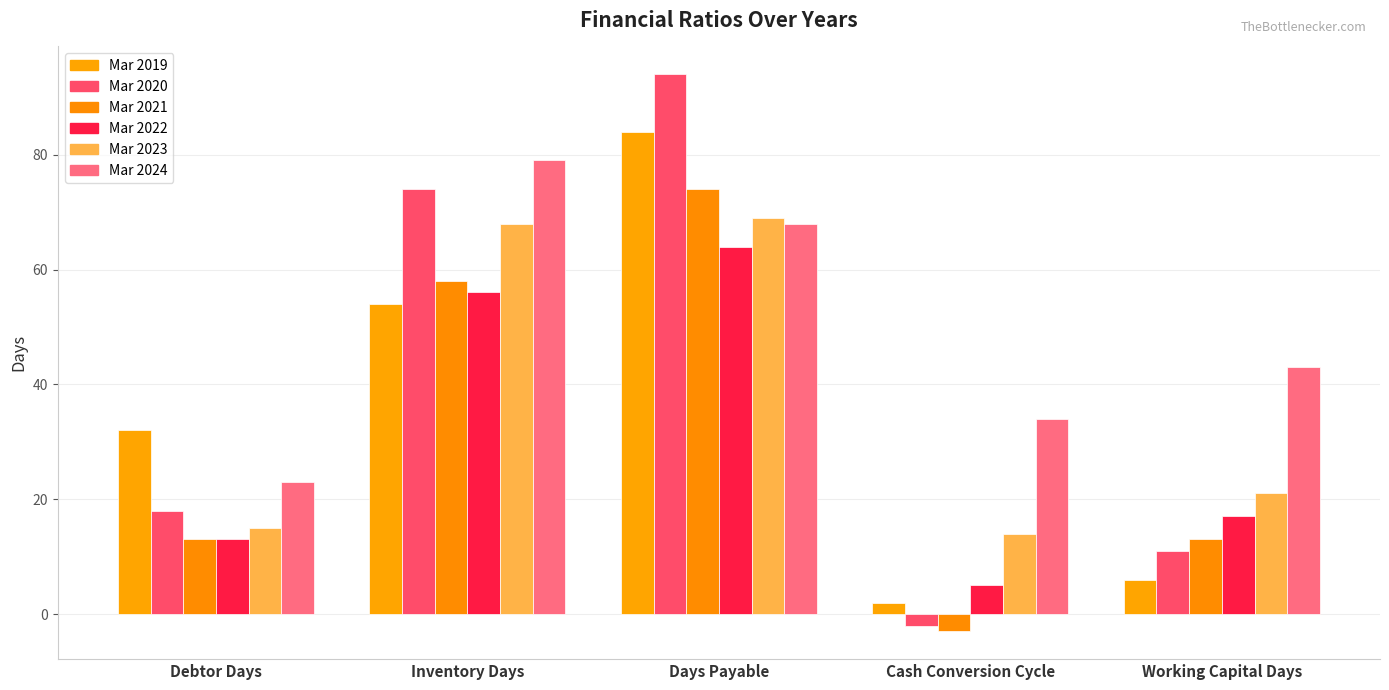

Reading left to right, extract all data points from this chart.

Mar 2019: Debtor Days=32	Inventory Days=54	Days Payable=84	Cash Conversion Cycle=2	Working Capital Days=6
Mar 2020: Debtor Days=18	Inventory Days=74	Days Payable=94	Cash Conversion Cycle=-2	Working Capital Days=11
Mar 2021: Debtor Days=13	Inventory Days=58	Days Payable=74	Cash Conversion Cycle=-3	Working Capital Days=13
Mar 2022: Debtor Days=13	Inventory Days=56	Days Payable=64	Cash Conversion Cycle=5	Working Capital Days=17
Mar 2023: Debtor Days=15	Inventory Days=68	Days Payable=69	Cash Conversion Cycle=14	Working Capital Days=21
Mar 2024: Debtor Days=23	Inventory Days=79	Days Payable=68	Cash Conversion Cycle=34	Working Capital Days=43